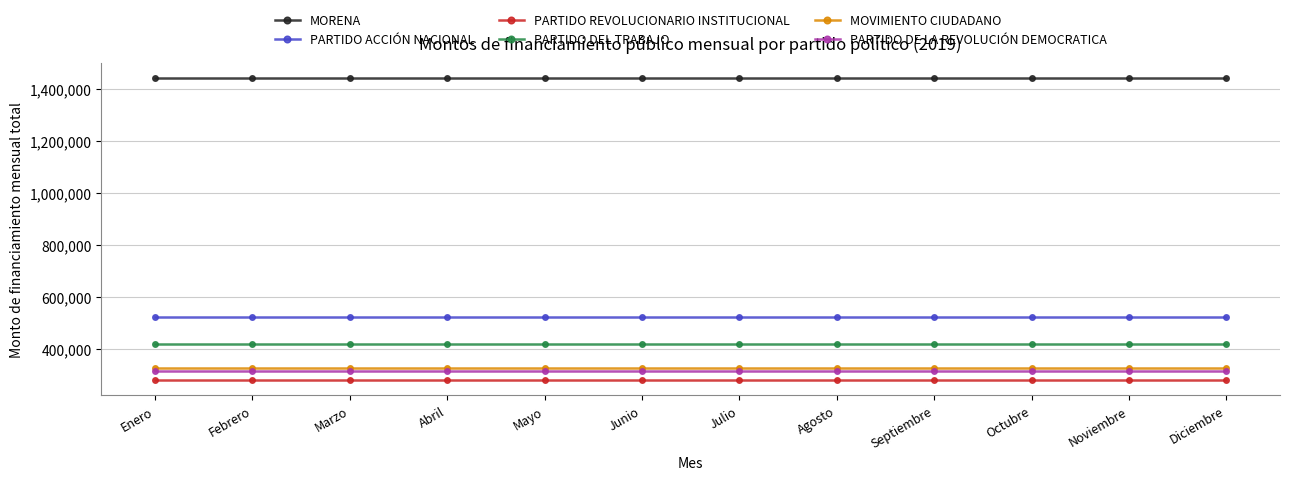

What is the value of the MORENA point at the 2nd from the left?

1442081.1